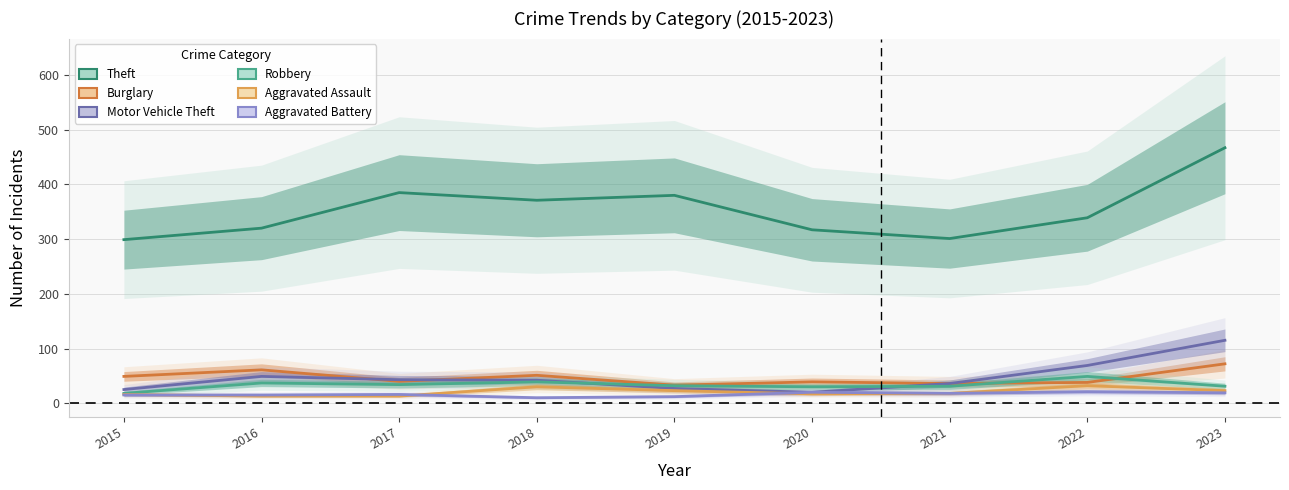

What is the sum of the Aggravated Battery values at 2021 and 2018?

28